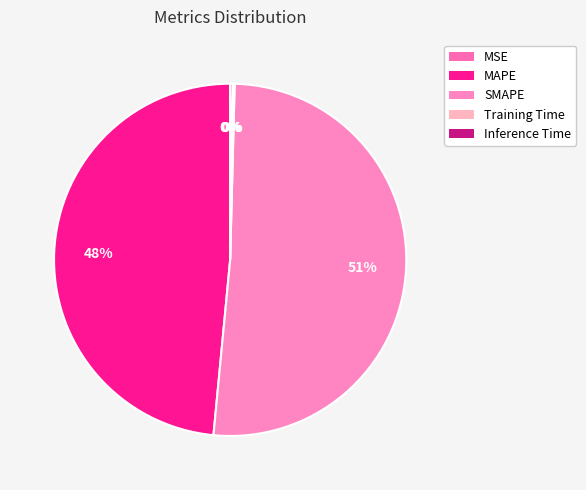

How much of the chart is everything except MSE?

100.0%